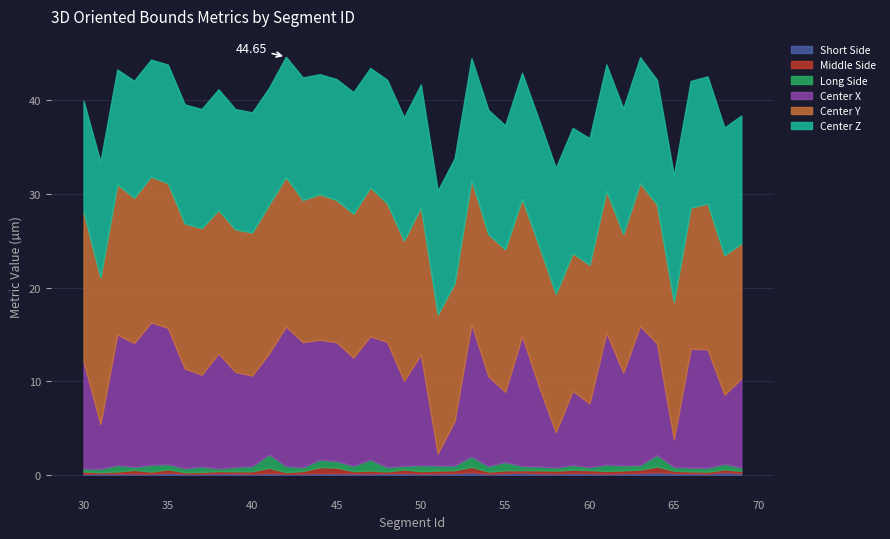

Reading left to right, transcribe all the data shown in this chart.

Short Side: 30=0.1	31=0.1	32=0.1	33=0.1	34=0.1	35=0.2	36=0.1	37=0.1	38=0.1	39=0.1	40=0.1	41=0.2	42=0.1	43=0.1	44=0.2	45=0.2	46=0.1	47=0.1	48=0.2	49=0.2	50=0.1	51=0.1	52=0.2	53=0.3	54=0.1	55=0.2	56=0.2	57=0.2	58=0.1	59=0.2	60=0.2	61=0.1	62=0.1	63=0.2	64=0.3	65=0.2	66=0.2	67=0.1	68=0.3	69=0.2
Middle Side: 30=0.2	31=0.1	32=0.2	33=0.4	34=0.2	35=0.4	36=0.2	37=0.2	38=0.2	39=0.2	40=0.3	41=0.6	42=0.2	43=0.3	44=0.6	45=0.6	46=0.2	47=0.3	48=0.2	49=0.4	50=0.3	51=0.3	52=0.3	53=0.6	54=0.2	55=0.3	56=0.3	57=0.3	58=0.3	59=0.3	60=0.3	61=0.3	62=0.3	63=0.4	64=0.6	65=0.3	66=0.2	67=0.2	68=0.3	69=0.2
Long Side: 30=0.3	31=0.4	32=0.7	33=0.3	34=0.7	35=0.6	36=0.4	37=0.6	38=0.3	39=0.5	40=0.6	41=1.5	42=0.7	43=0.4	44=0.8	45=0.7	46=0.6	47=1.2	48=0.5	49=0.4	50=0.6	51=0.5	52=0.5	53=1.1	54=0.6	55=0.9	56=0.5	57=0.4	58=0.3	59=0.5	60=0.3	61=0.7	62=0.6	63=0.5	64=1.2	65=0.4	66=0.4	67=0.4	68=0.6	69=0.4
Center X: 30=11.4	31=4.8	32=13.9	33=13.2	34=15.2	35=14.6	36=10.6	37=9.8	38=12.3	39=10.1	40=9.7	41=10.8	42=14.9	43=13.4	44=12.8	45=12.7	46=11.6	47=13.2	48=13.4	49=9.1	50=11.8	51=1.3	52=4.8	53=14.1	54=9.6	55=7.5	56=13.9	57=8.6	58=3.8	59=7.9	60=6.8	61=14.1	62=9.9	63=14.9	64=11.9	65=2.9	66=12.7	67=12.6	68=7.4	69=9.5
Center Y: 30=16.0	31=15.7	32=16.0	33=15.5	34=15.6	35=15.5	36=15.5	37=15.7	38=15.3	39=15.2	40=15.3	41=15.9	42=16.0	43=15.2	44=15.6	45=15.2	46=15.4	47=15.9	48=14.8	49=15.0	50=15.8	51=14.8	52=14.7	53=15.4	54=15.2	55=15.2	56=14.7	57=15.1	58=14.8	59=14.7	60=14.8	61=15.1	62=14.8	63=15.3	64=14.8	65=14.7	66=15.1	67=15.6	68=14.9	69=14.4
Center Z: 30=11.9	31=12.4	32=12.3	33=12.5	34=12.5	35=12.7	36=12.7	37=12.7	38=12.9	39=12.8	40=12.8	41=12.5	42=12.9	43=13.1	44=12.8	45=12.9	46=13.0	47=12.7	48=13.2	49=13.2	50=13.1	51=13.2	52=13.3	53=13.0	54=13.3	55=13.2	56=13.5	57=13.4	58=13.5	59=13.4	60=13.5	61=13.5	62=13.4	63=13.4	64=13.3	65=13.5	66=13.5	67=13.6	68=13.6	69=13.7